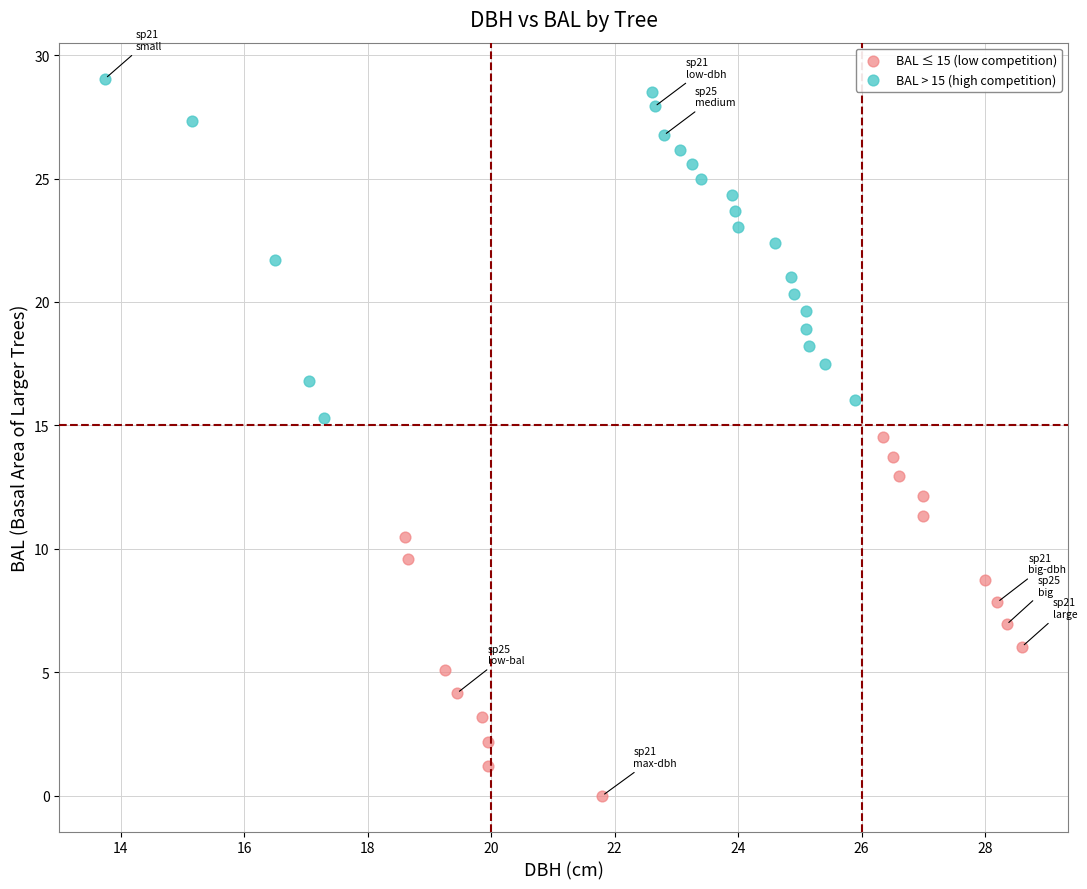

Which series contains the lowest Y value?

BAL ≤ 15 (low competition)